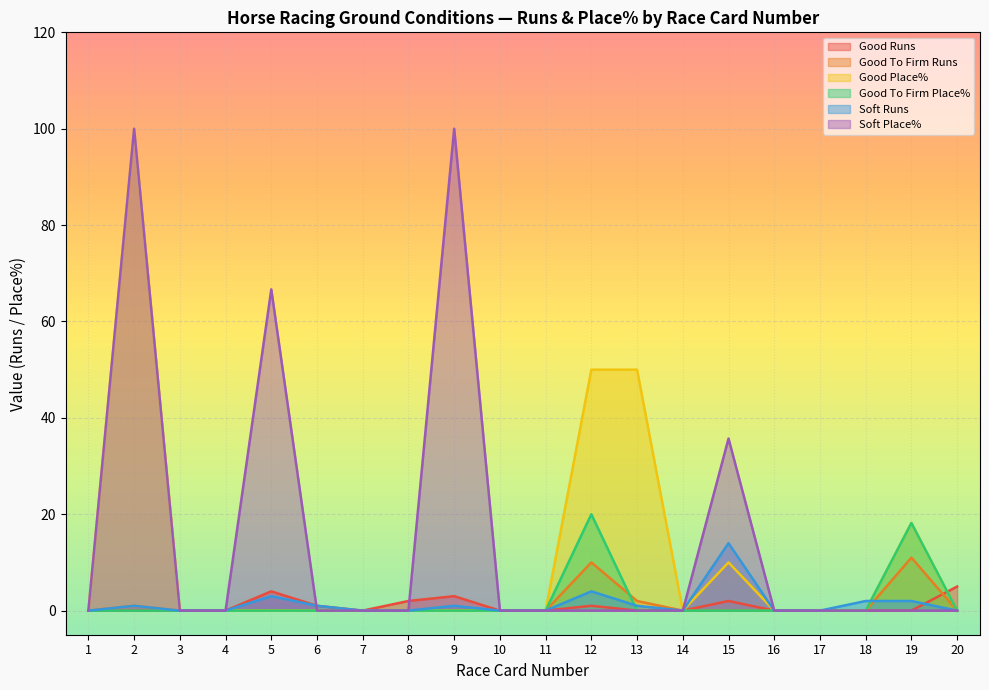

At which label does Good To Firm Place% reach its peak?

12